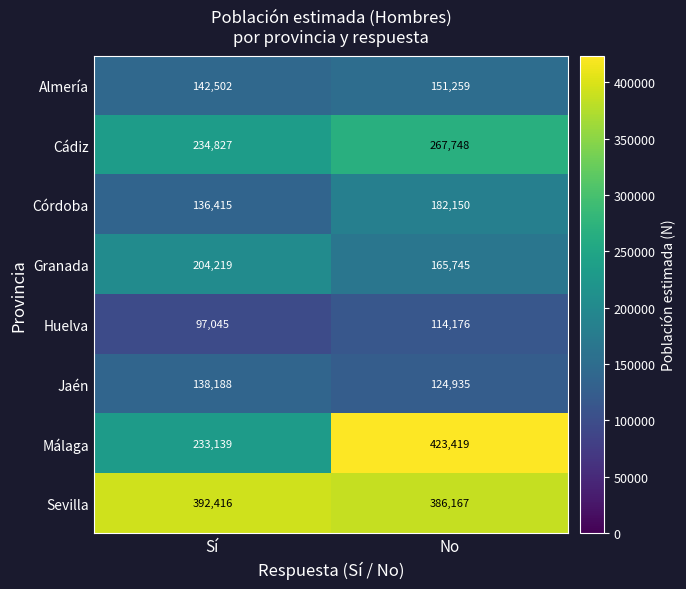

Which series changed the most between Sí and No?

Málaga